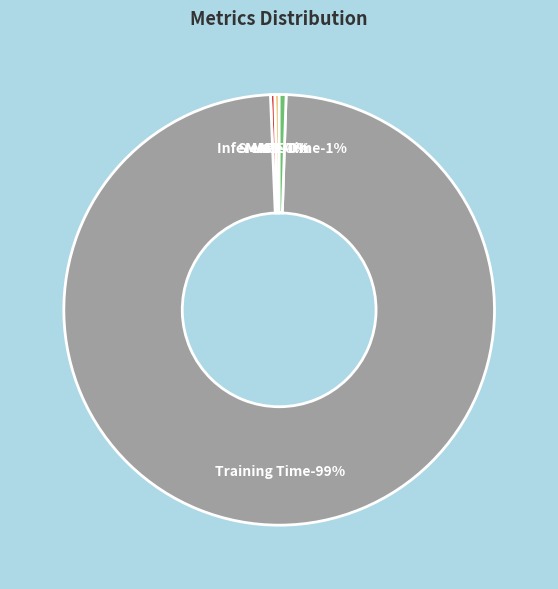

Does Inference Time represent more than half of the total?

No